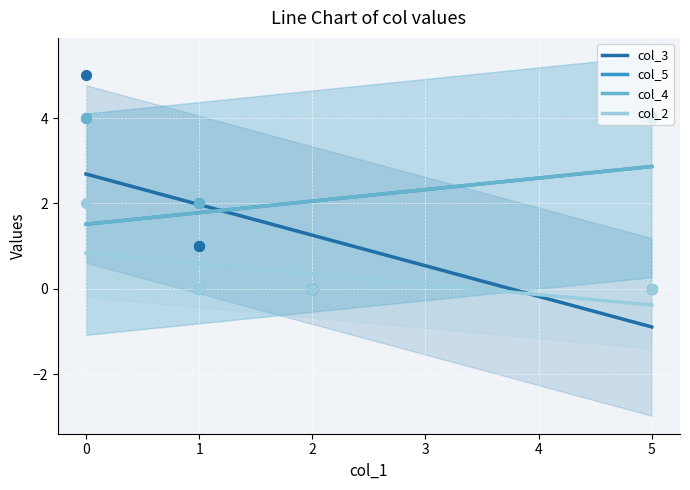

Which series has the widest spread of Y values?

col_3